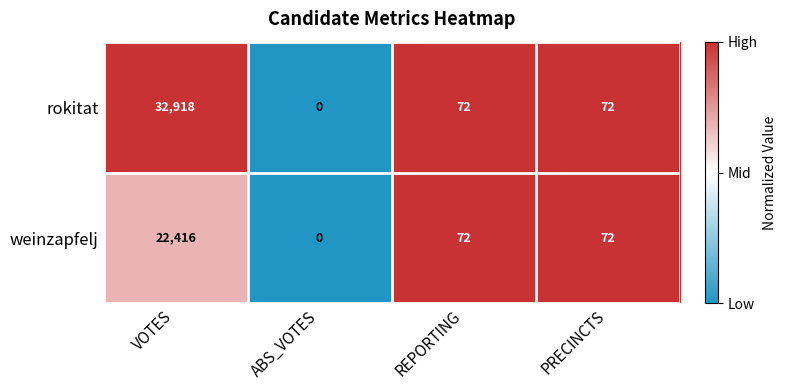

What is the difference between the maximum and minimum values in the weinzapfelj series?

22416